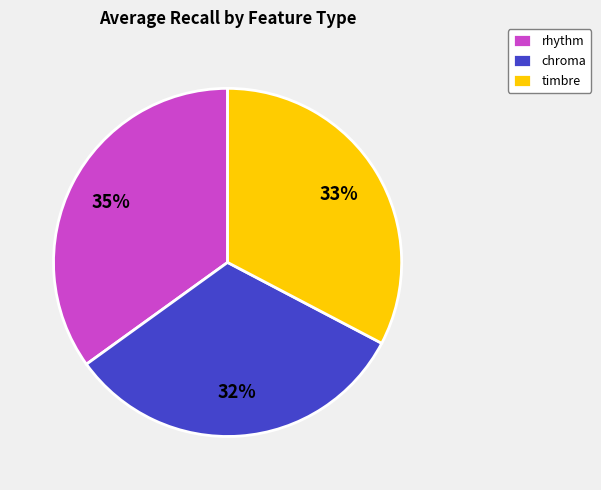

How many slices are in this pie chart?

3